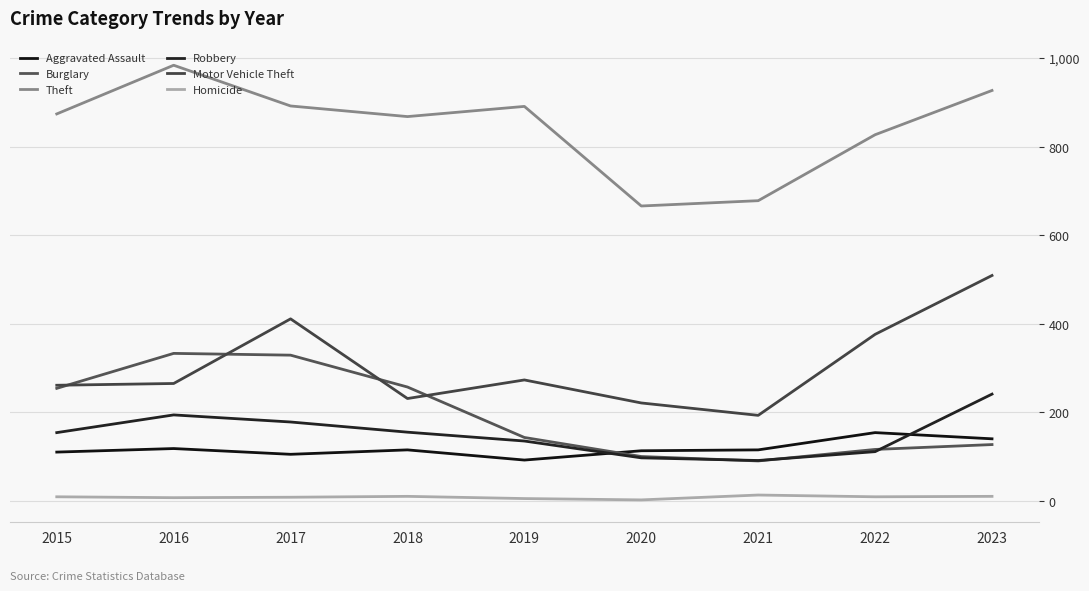

How many lines are shown in the chart?

6